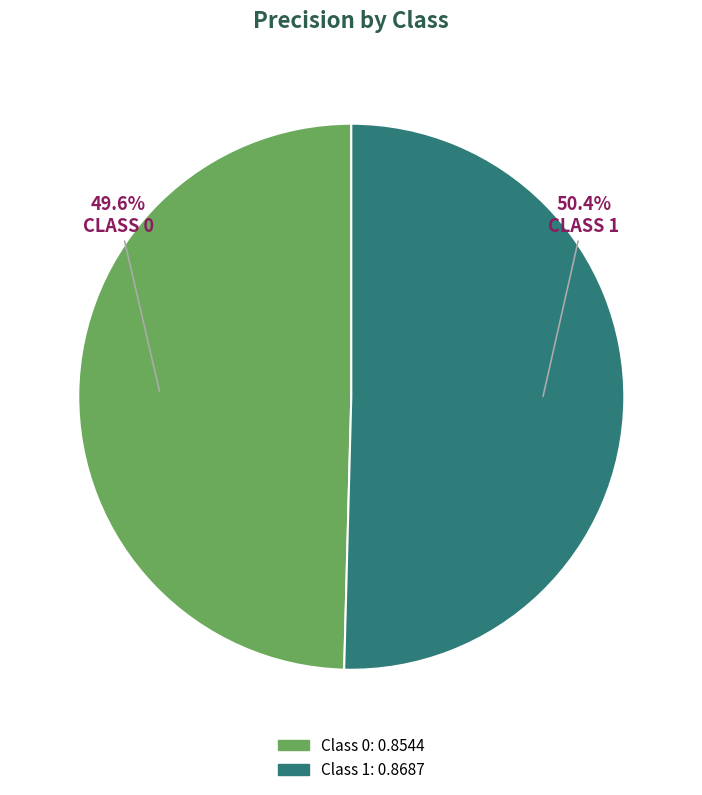

Does any single category account for the majority?

Yes